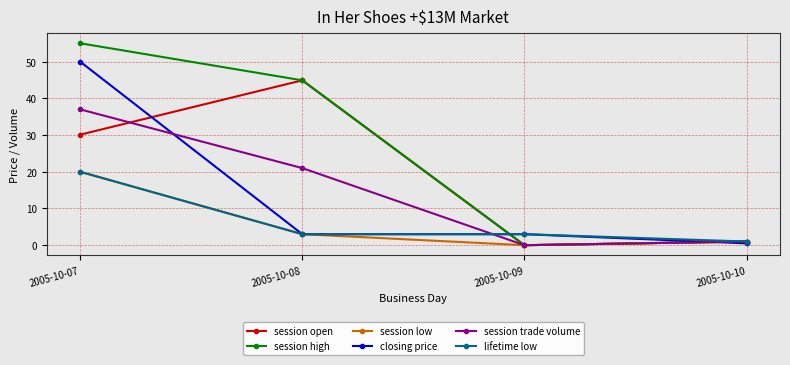

What is the difference between the second highest and second lowest values in the session open series?

29.1